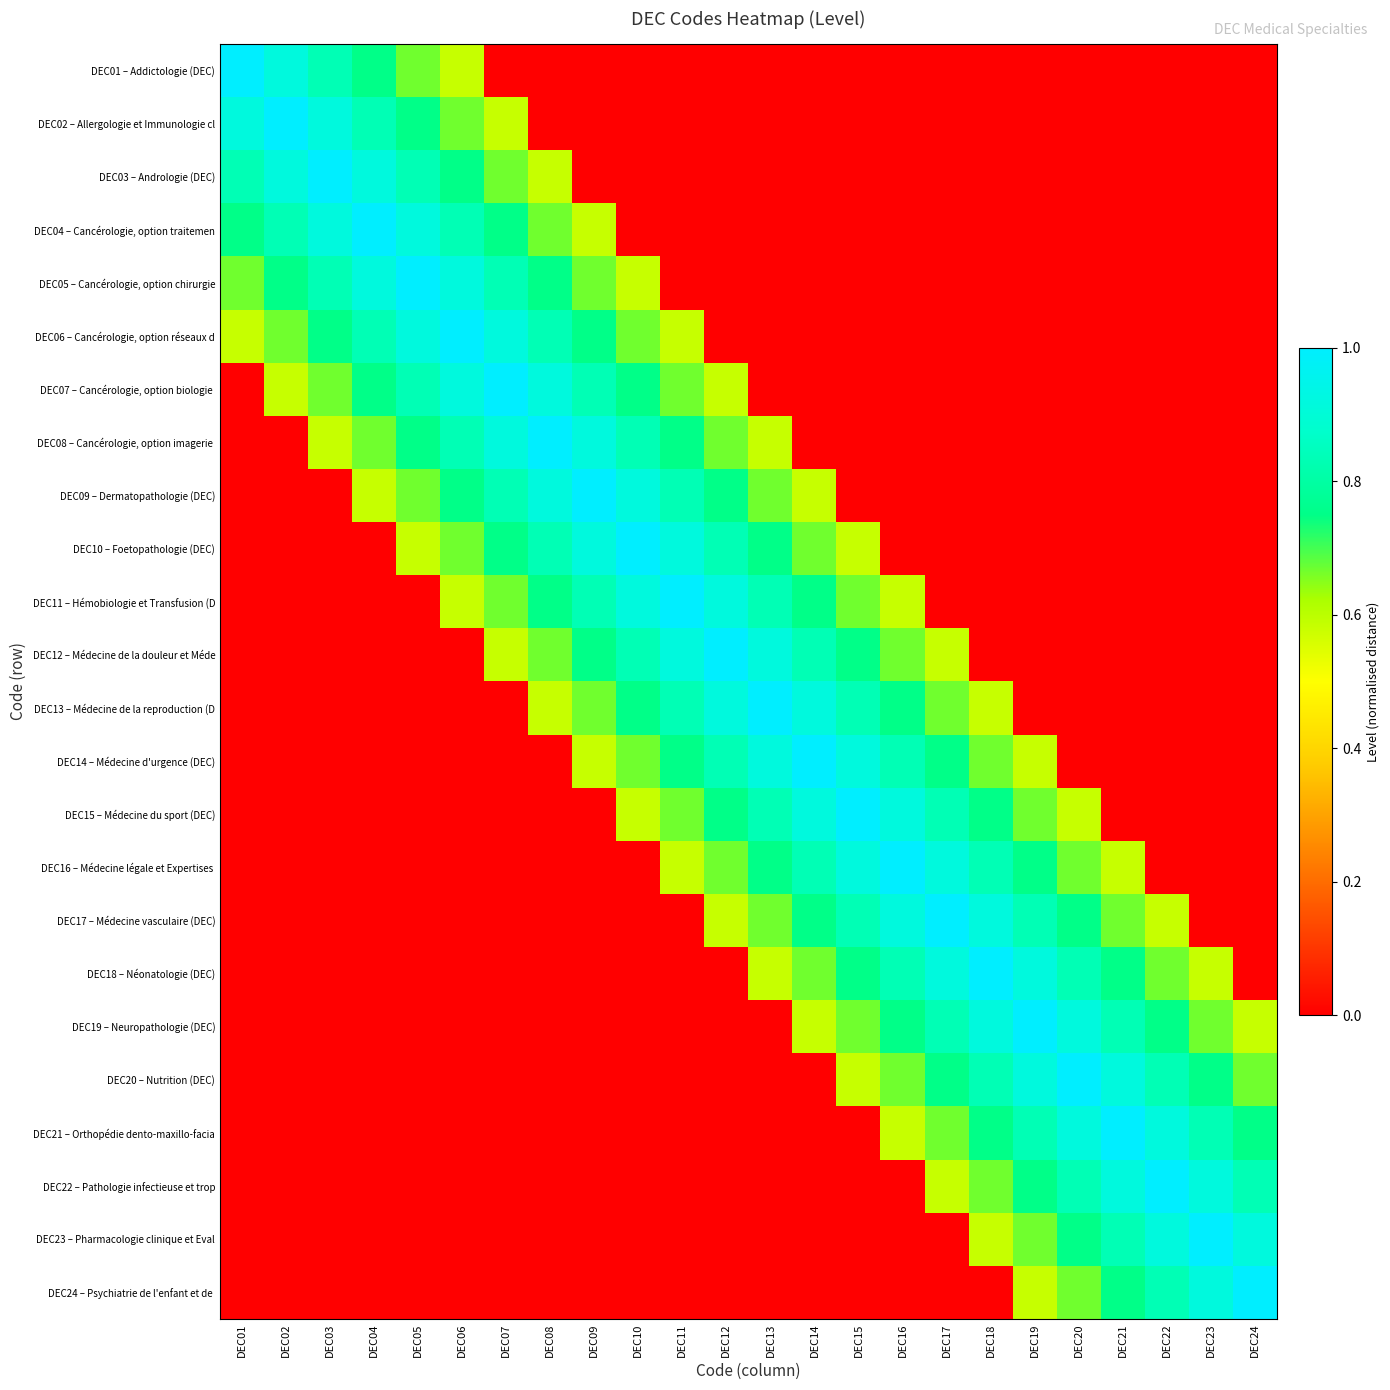

At how many categories does at least one series exceed 0?

24